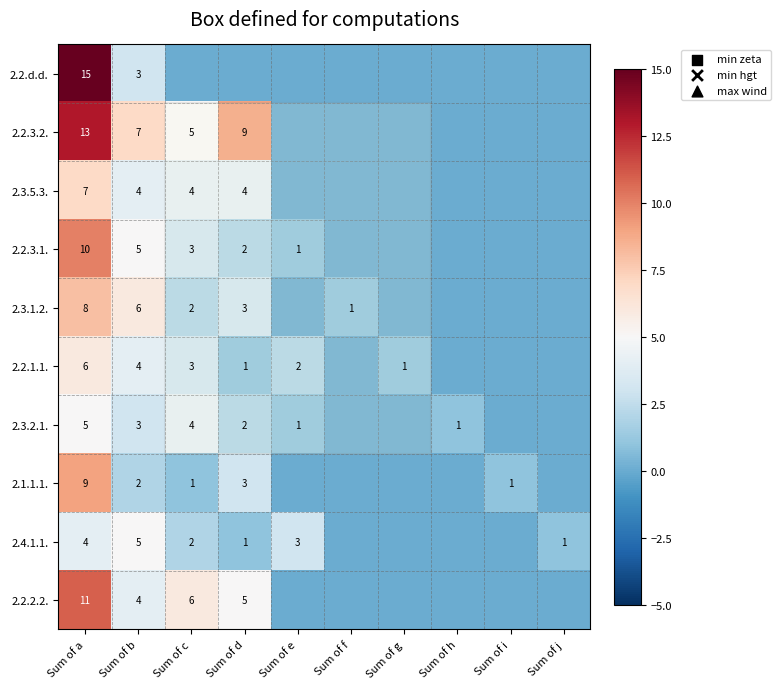

True or false: 2.3.2.1. has a value of 3 at Sum of b.

True